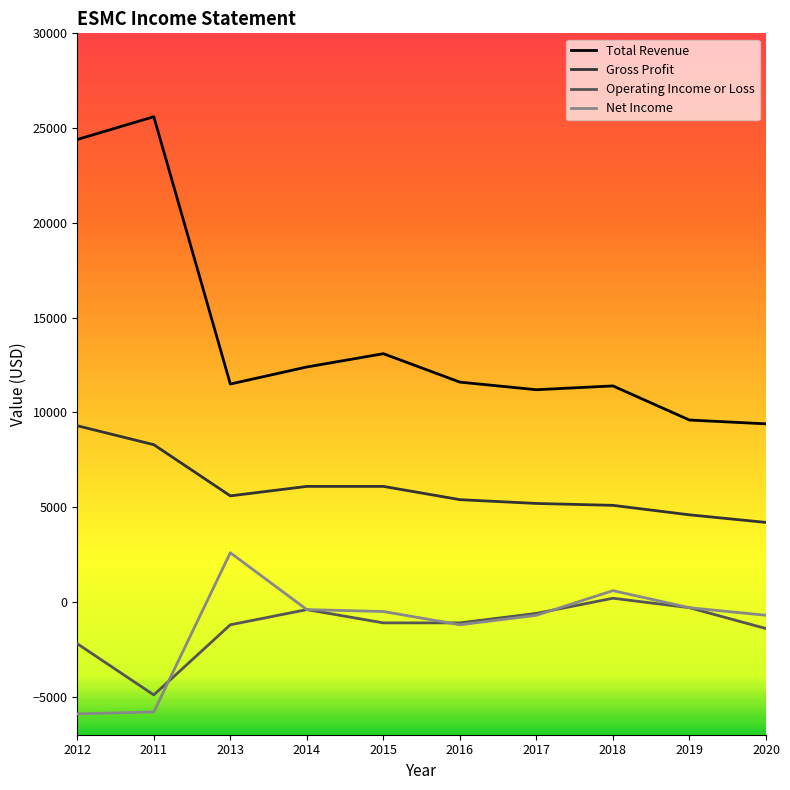

True or false: Gross Profit has more than 2 points higher than both neighbors.

False